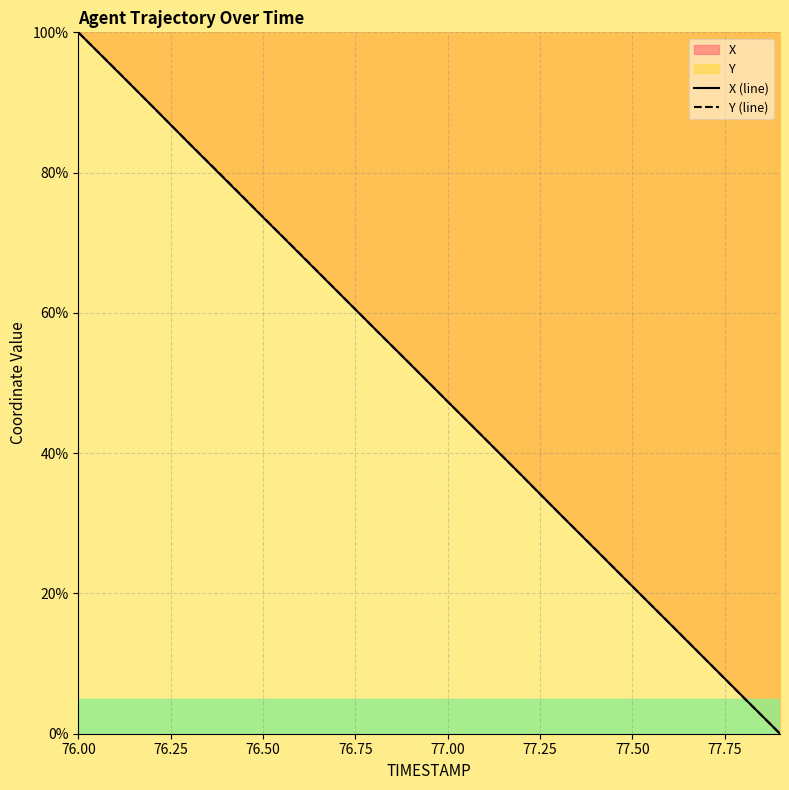

Is it true that Y (line) equals 72.7 at 77.00?

False